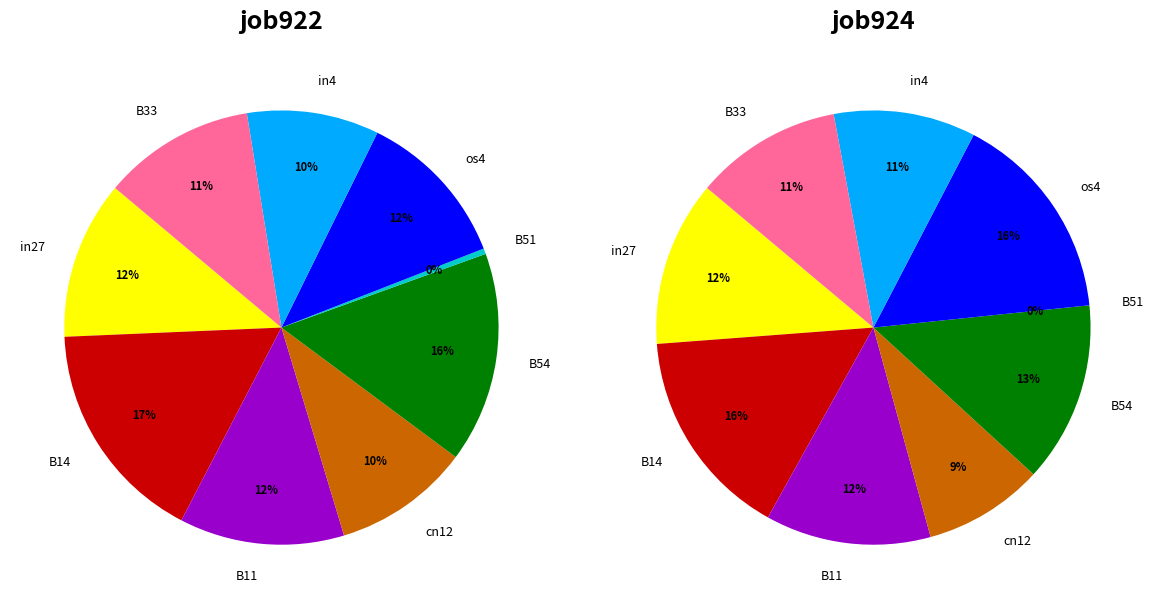

What percentage do cn12 and B33 together represent?

21.5%